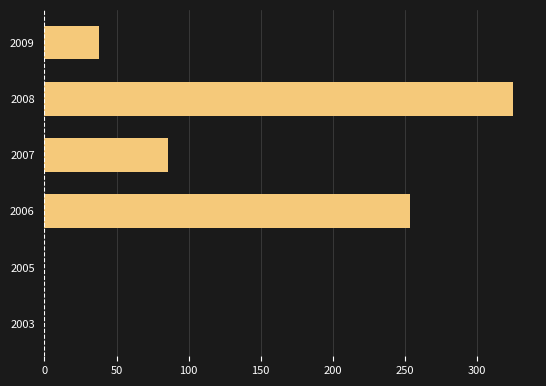

How many series are shown in this chart?

1